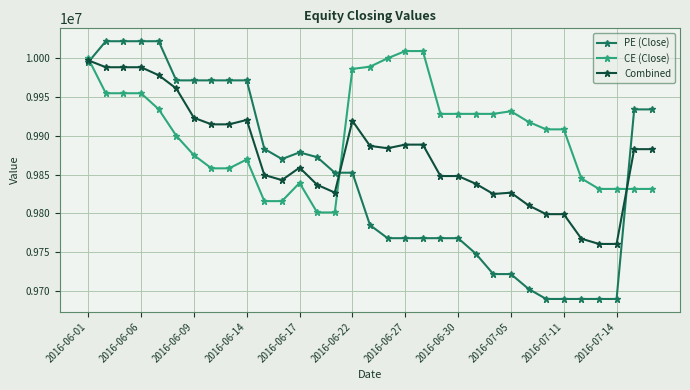

What is the value of the Combined point at the 10th from the left?

9920494.0